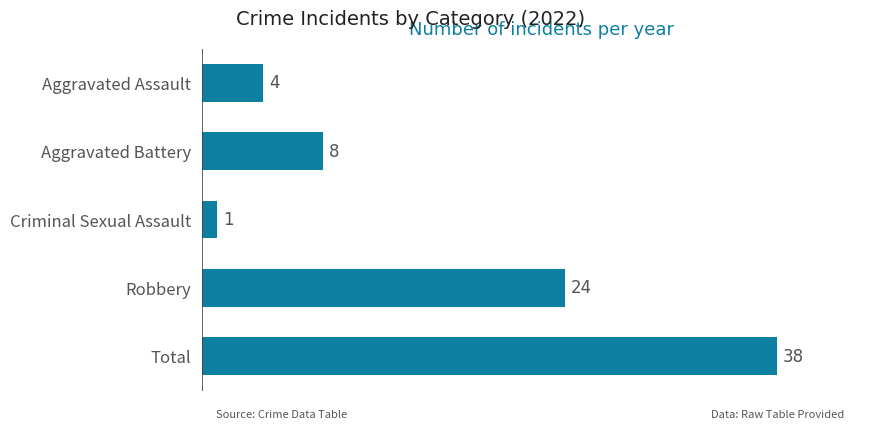

What value does the data have at Aggravated Battery?

8